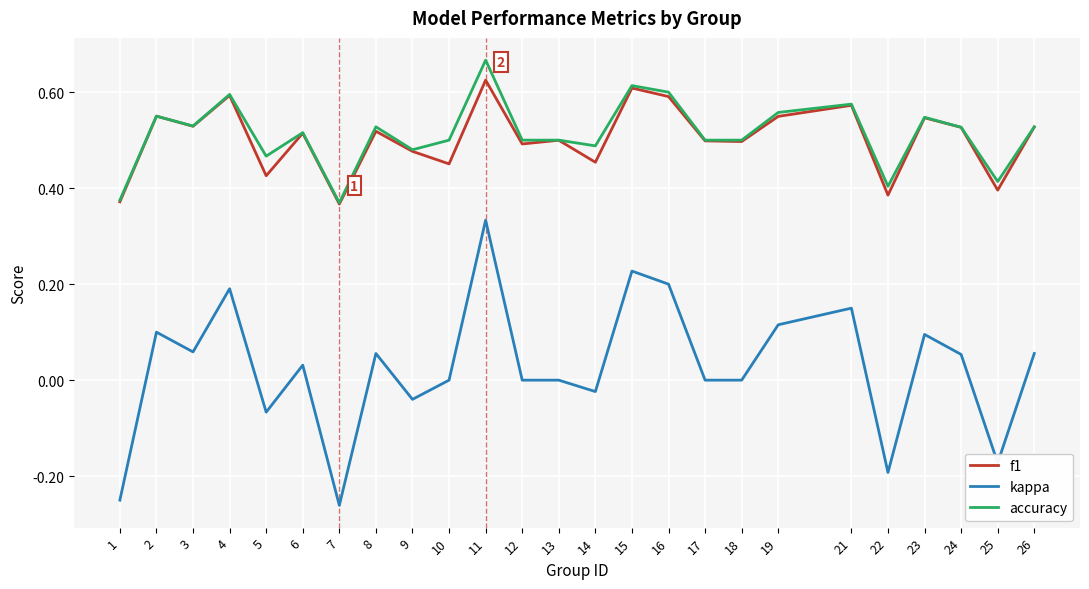

True or false: kappa and f1 intersect in this chart.

False